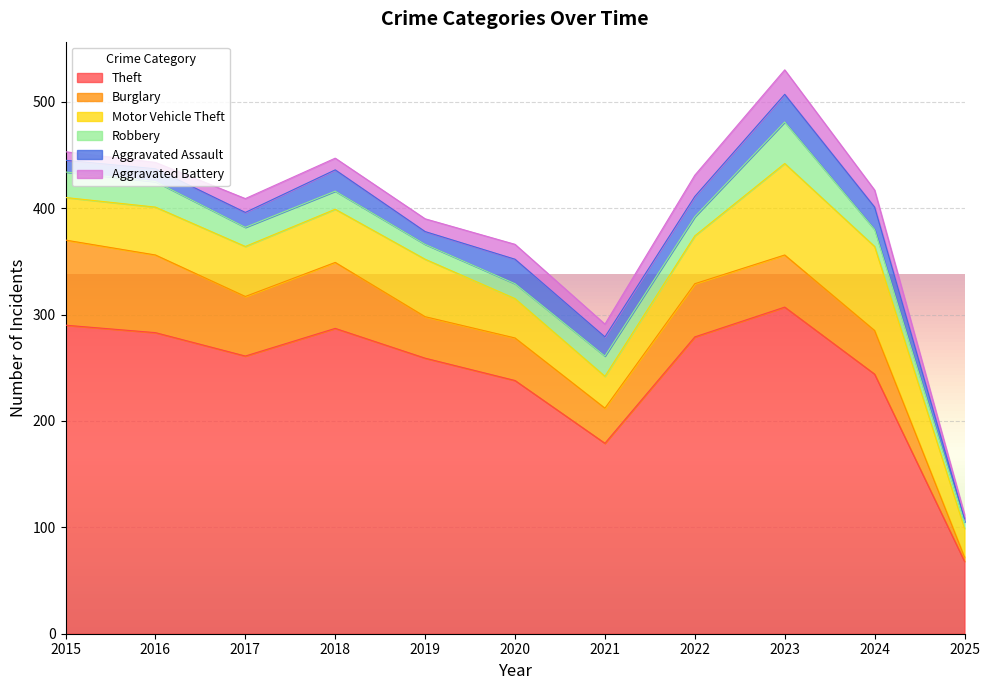

What is the difference between the maximum and minimum values in the Aggravated Battery series?

19